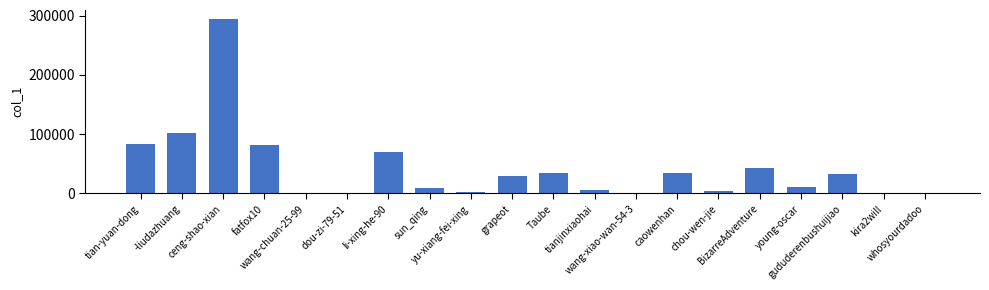

What is the sum of all values?

841183